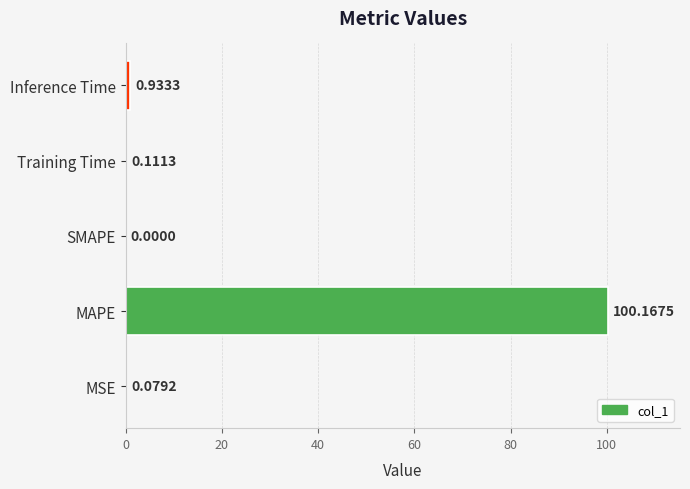

How many categories are shown in the chart?

5